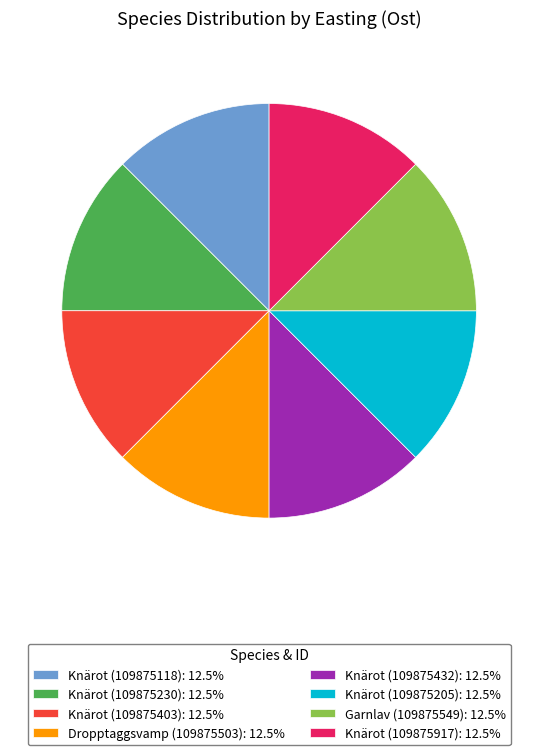

Approximately how many times larger is the value at Dropptaggsvamp (109875503): 12.5% compared to Knärot (109875230): 12.5%?

1.0